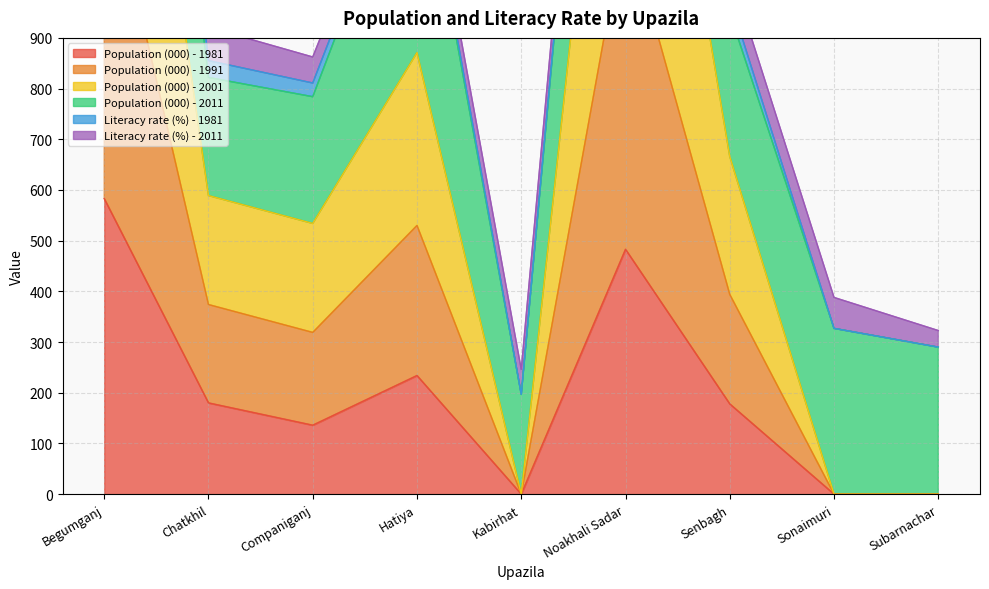

What is the difference between the second highest and second lowest values in the Population (000) - 1991 series?

1901